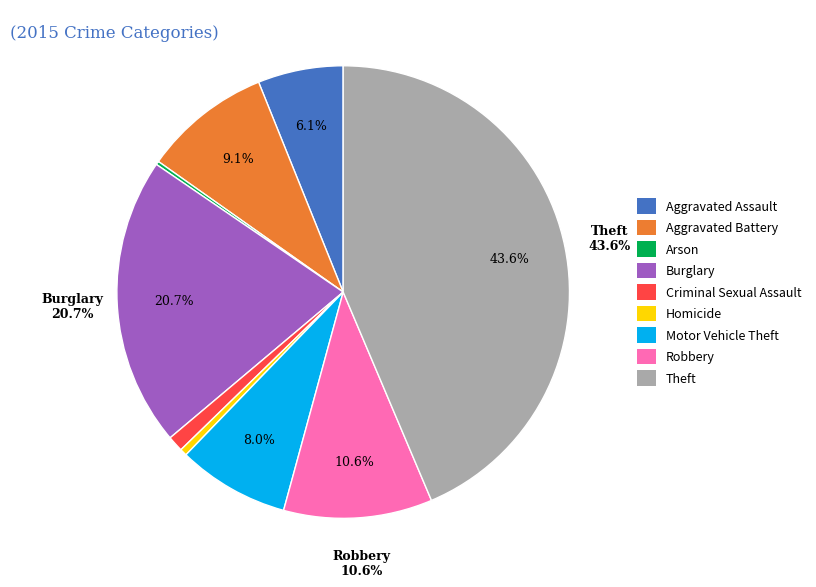

To the nearest percent, what is the combined percentage of Homicide and Burglary?

21%